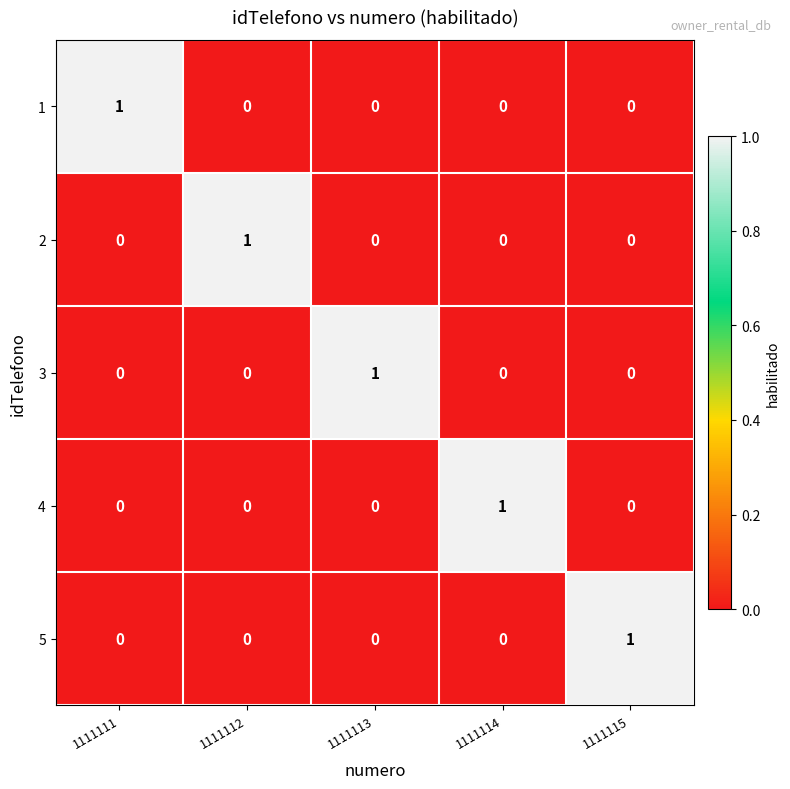

How many distinct data groups are displayed?

5